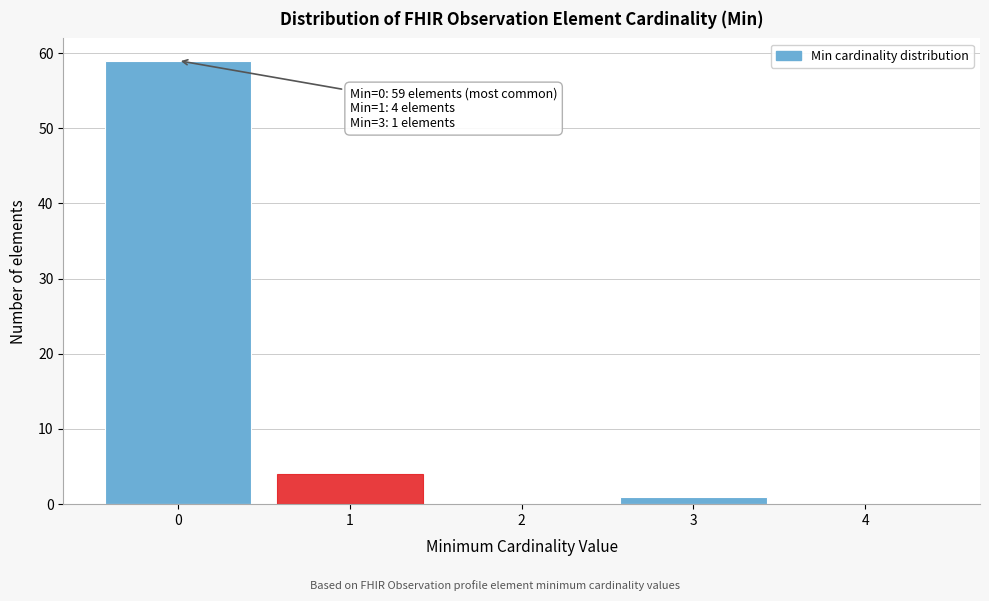

Over which range of the x-axis is the bar tallest?

-0.5 to 0.5